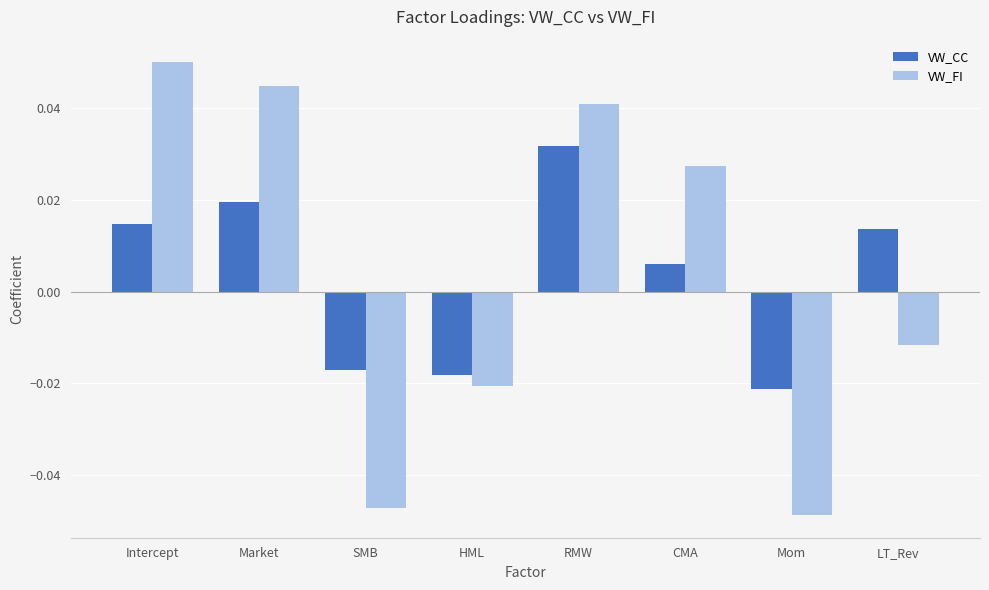

At which label is VW_CC closest to 0?

CMA